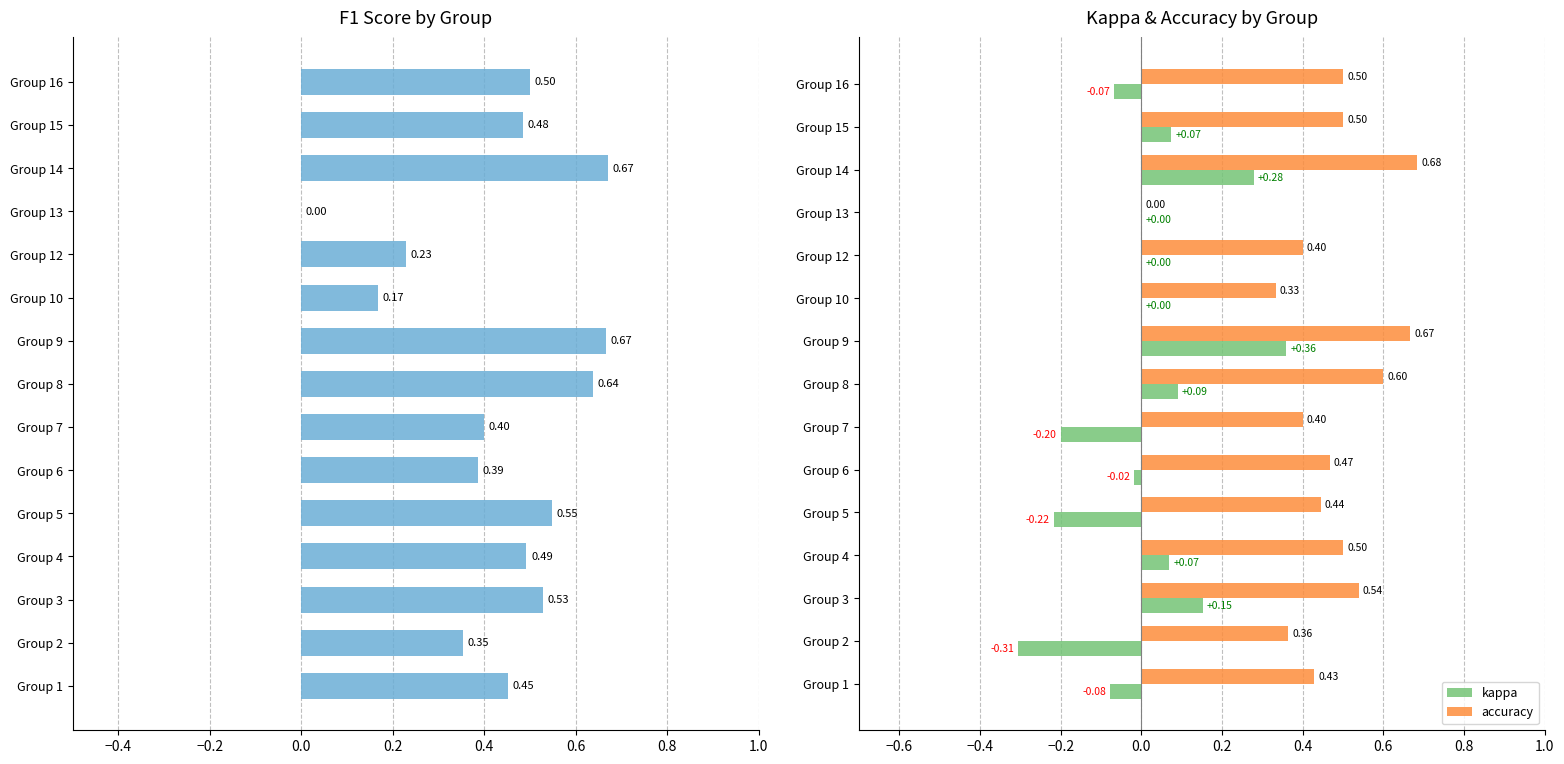

Reading left to right, list all the values displayed in this chart.

f1: 0.5	0.4	0.5	0.5	0.5	0.4	0.4	0.6	0.7	0.2	0.2	0.0	0.7	0.5	0.5
kappa: -0.1	-0.3	0.2	0.1	-0.2	-0.0	-0.2	0.1	0.4	0.0	0.0	0.0	0.3	0.1	-0.1
accuracy: 0.4	0.4	0.5	0.5	0.4	0.5	0.4	0.6	0.7	0.3	0.4	0.0	0.7	0.5	0.5